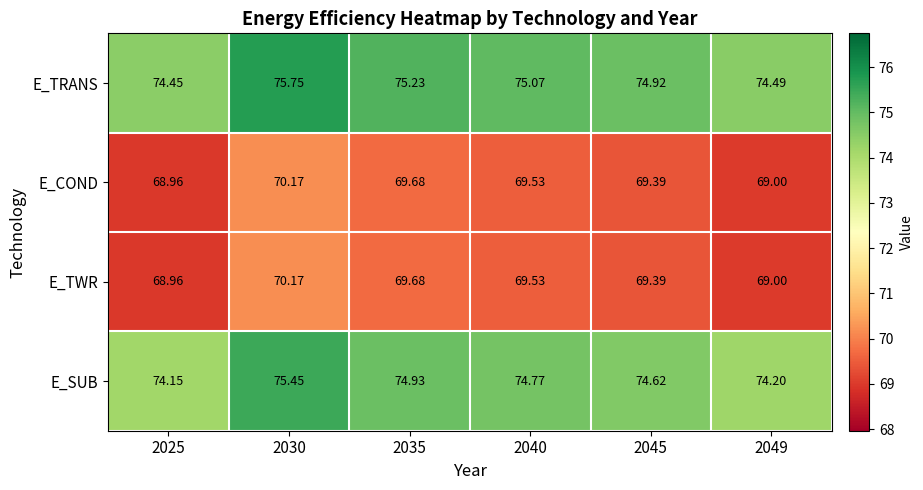

Between 2035 and 2049, which series saw the biggest shift?

E_TRANS